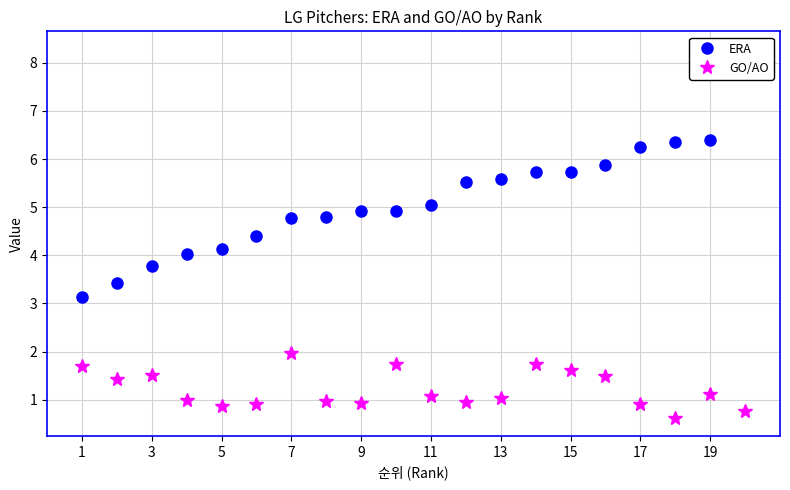

True or false: ERA and GO/AO cross at least once.

False